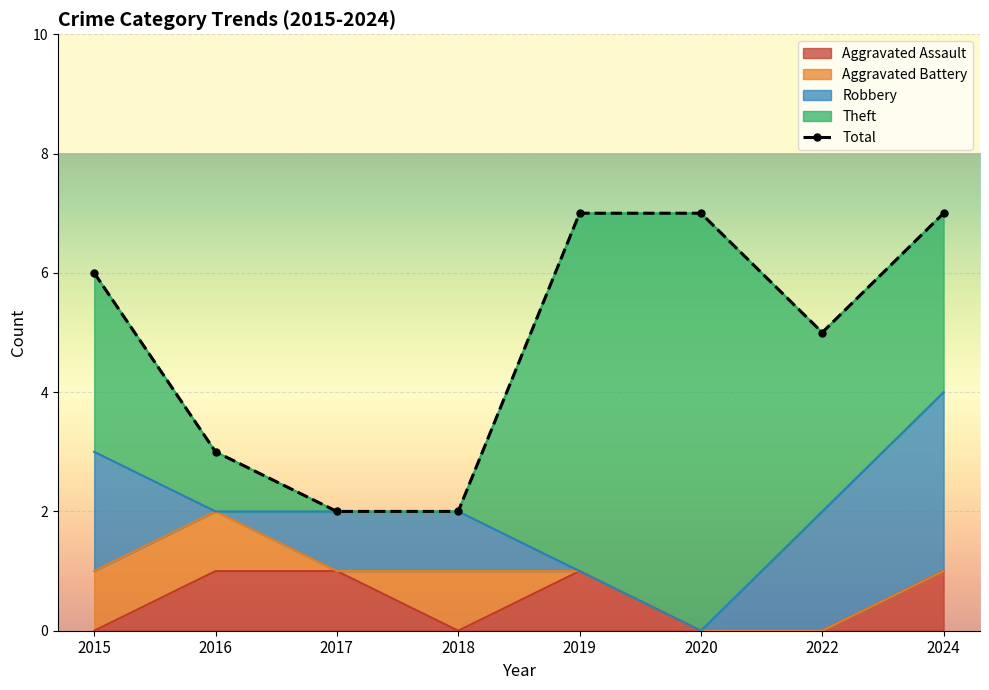

Is it true that Aggravated Assault equals 0 at 2015?

True